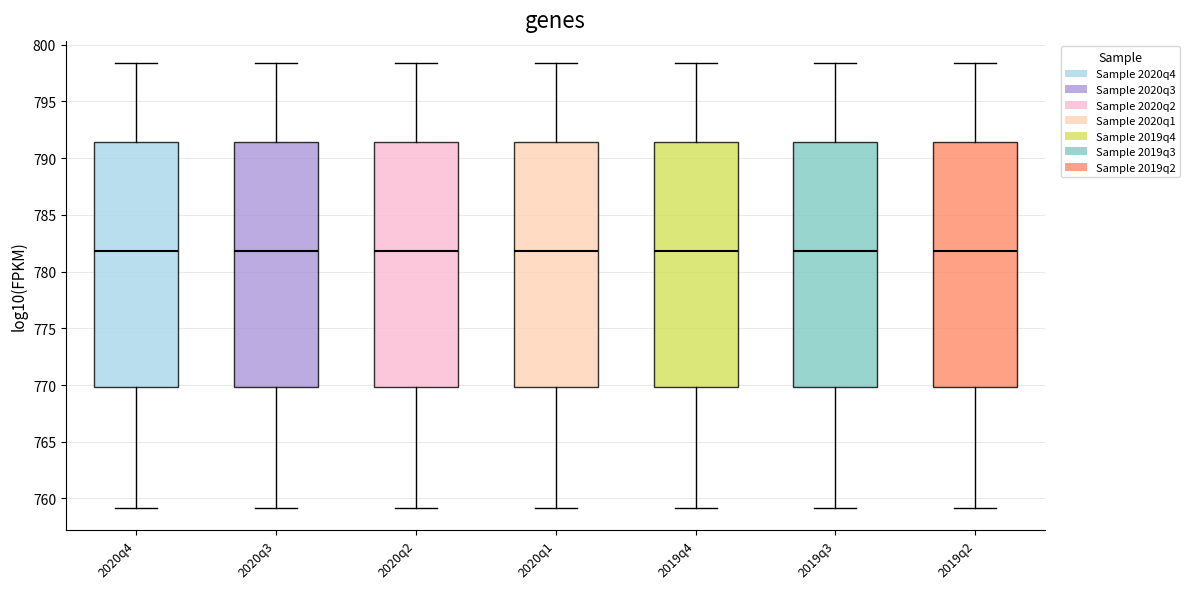

Reading left to right, transcribe this box plot: for each box, give where its median line is, the range the box spans, and where its two whiskers end, as read against the y-axis. The values are not printed on the chart, so give them approximately, as read against the axis.

2020q4: median 782.0, box 770.0 to 791.5, whiskers 759.0 to 798.5
2020q3: median 782.0, box 770.0 to 791.5, whiskers 759.0 to 798.5
2020q2: median 782.0, box 770.0 to 791.5, whiskers 759.0 to 798.5
2020q1: median 782.0, box 770.0 to 791.5, whiskers 759.0 to 798.5
2019q4: median 782.0, box 770.0 to 791.5, whiskers 759.0 to 798.5
2019q3: median 782.0, box 770.0 to 791.5, whiskers 759.0 to 798.5
2019q2: median 782.0, box 770.0 to 791.5, whiskers 759.0 to 798.5